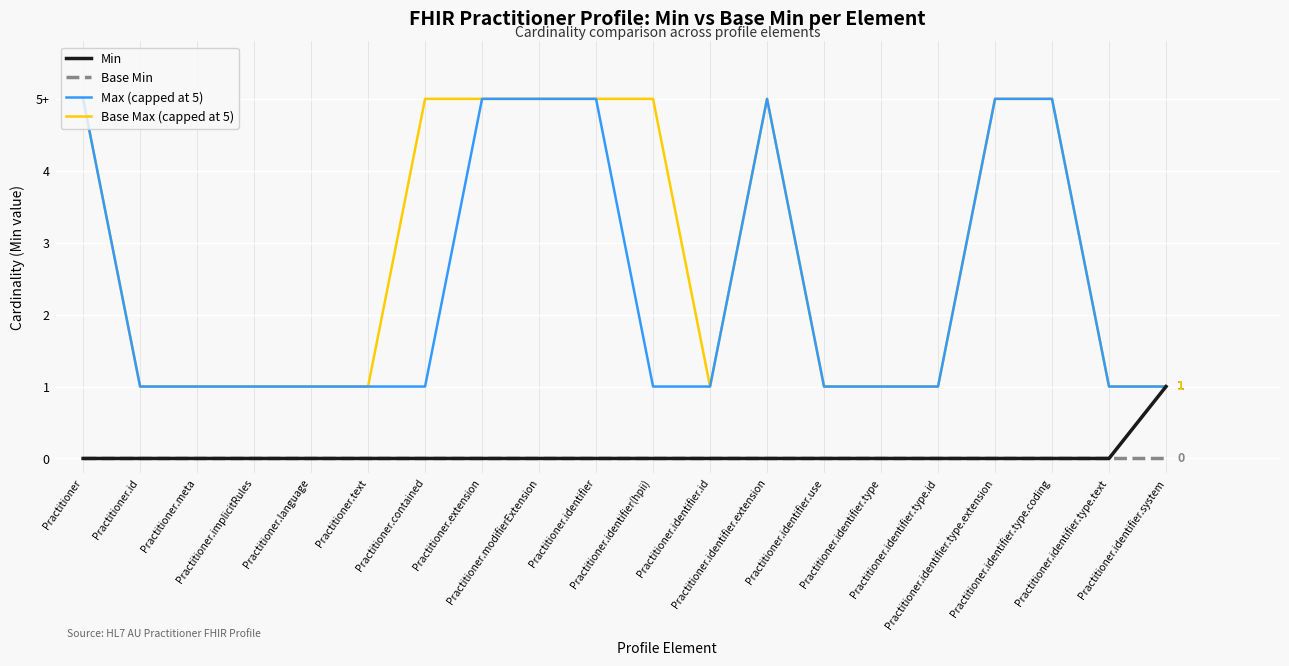

Does the chart have visible grid lines?

Yes